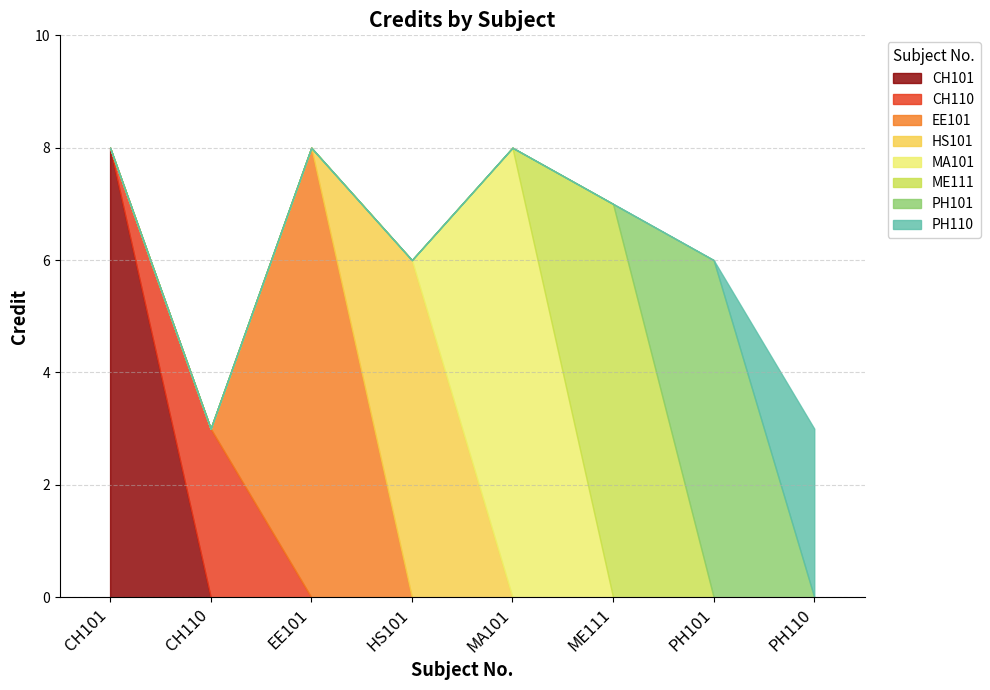

How many data points are less than 7?

4